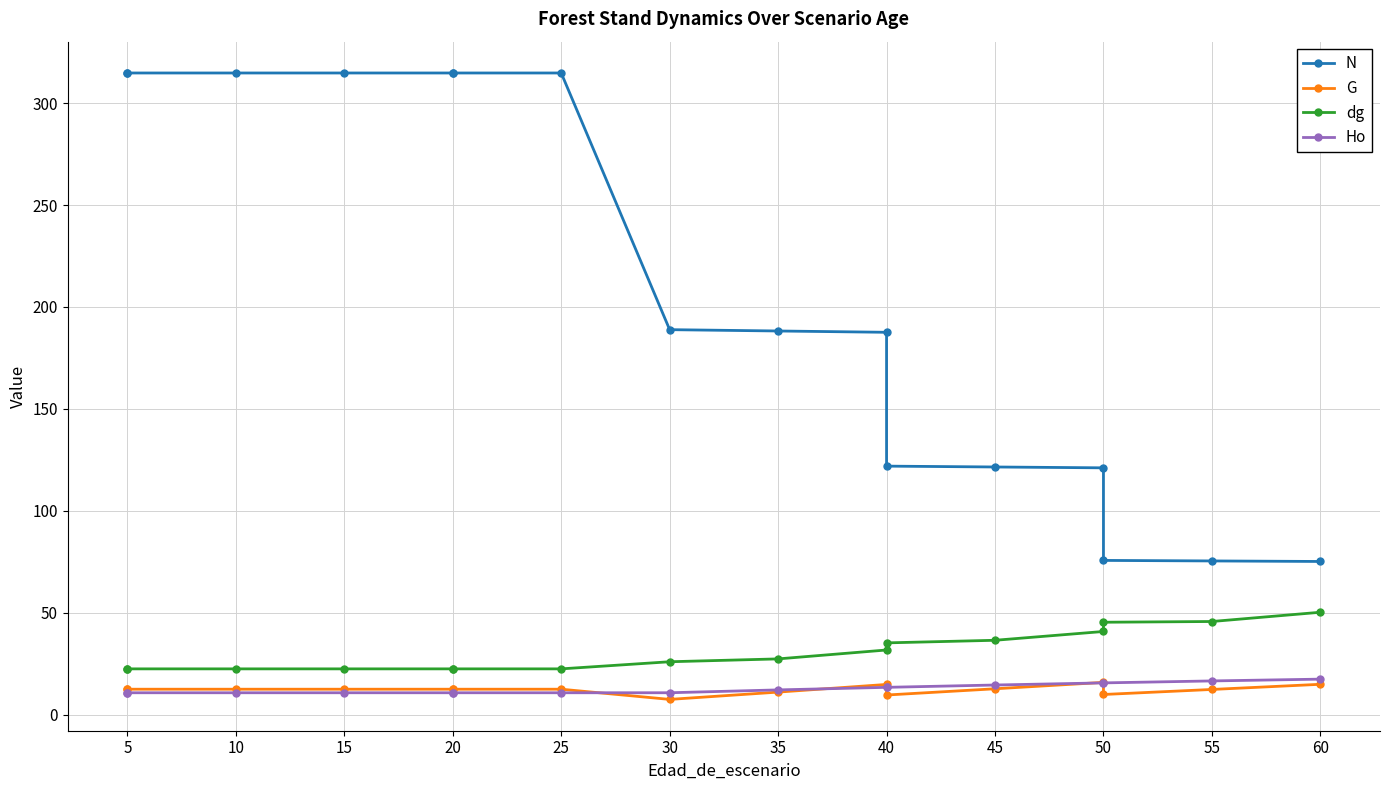

Rank the series by their maximum value, from highest to lowest.

N, dg, Ho, G